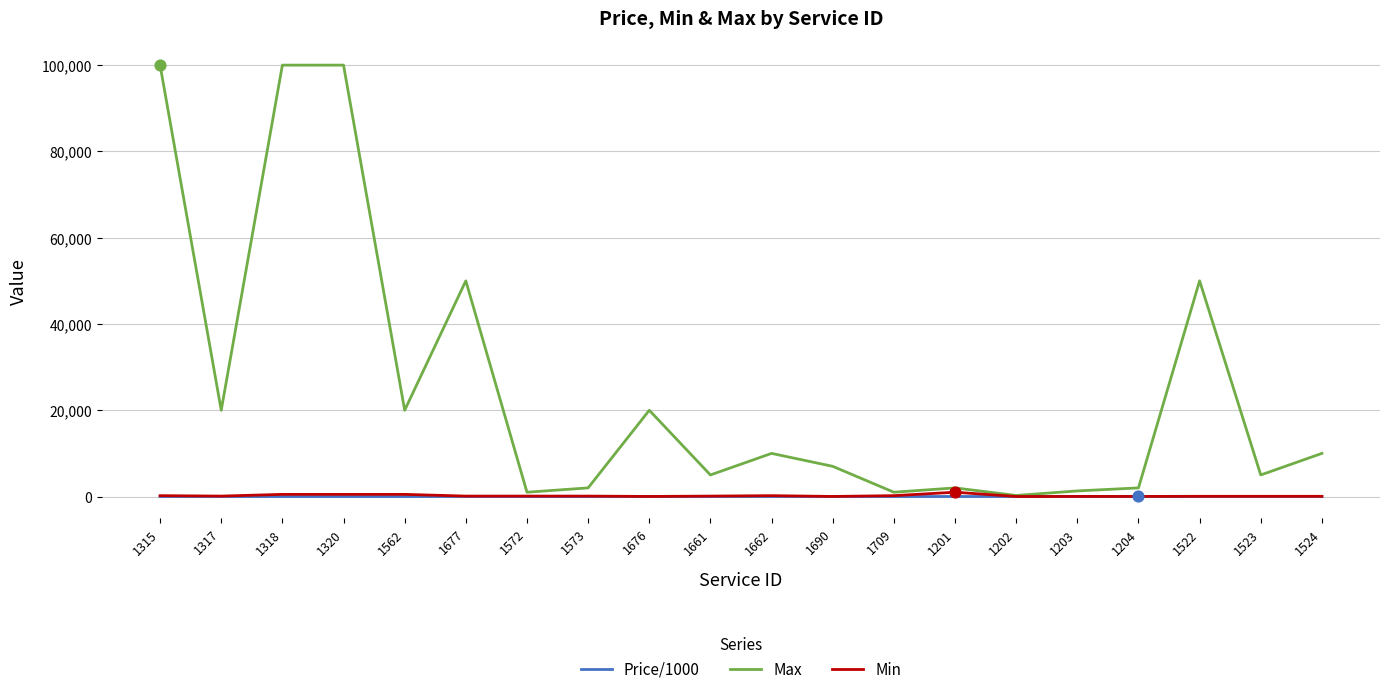

At which category is the sum across all series the highest?

1318